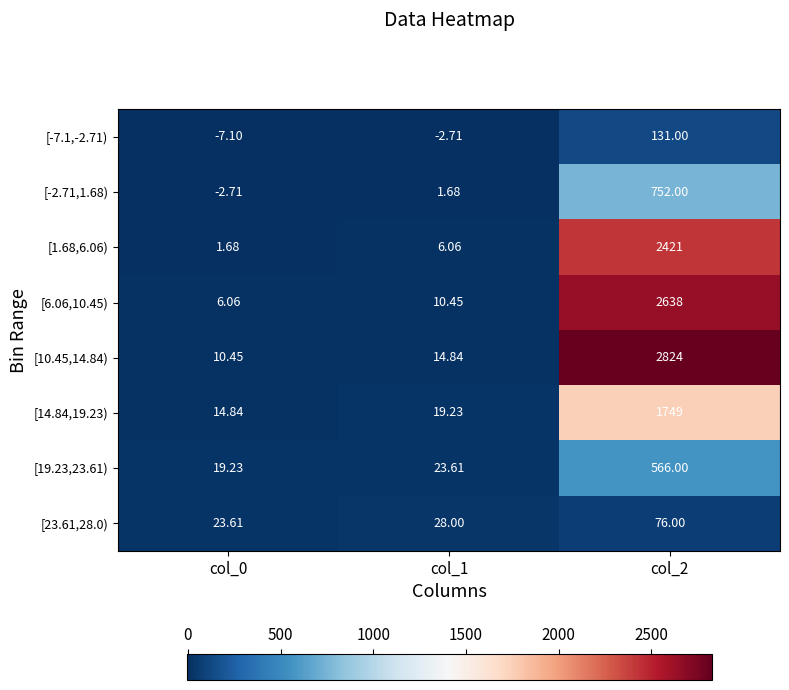

Count the number of categories in the chart.

3